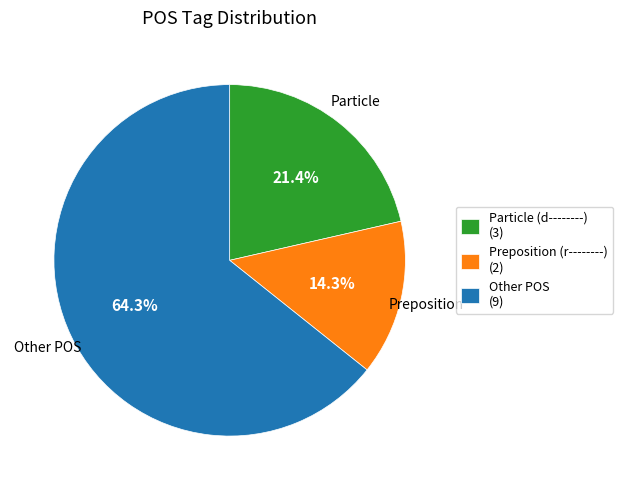

What is the largest slice in the pie chart?

Other POS (9)